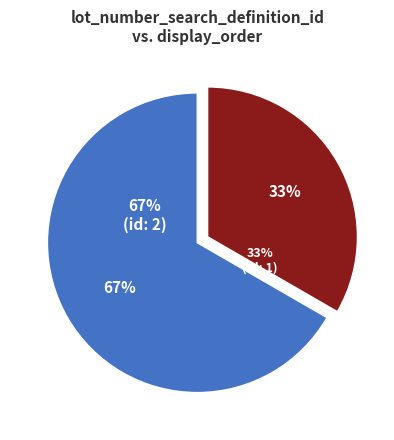

How much of the chart is everything except 1?

66.7%